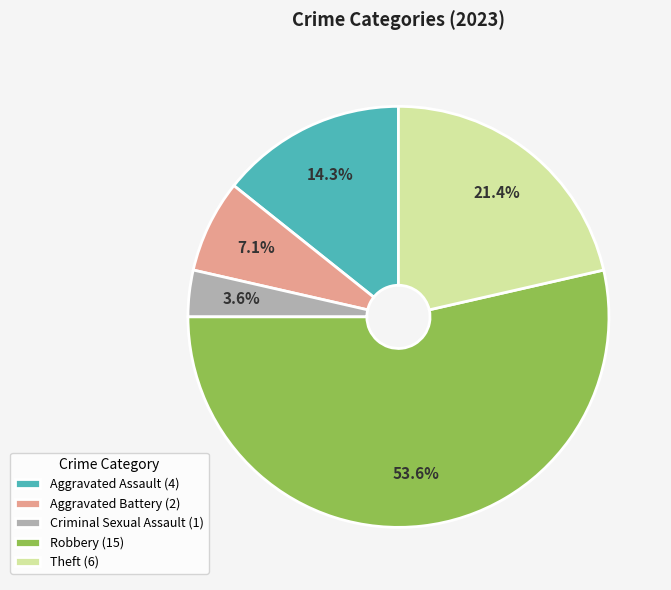

What is the total percentage of Criminal Sexual Assault and Aggravated Assault?

17.9%